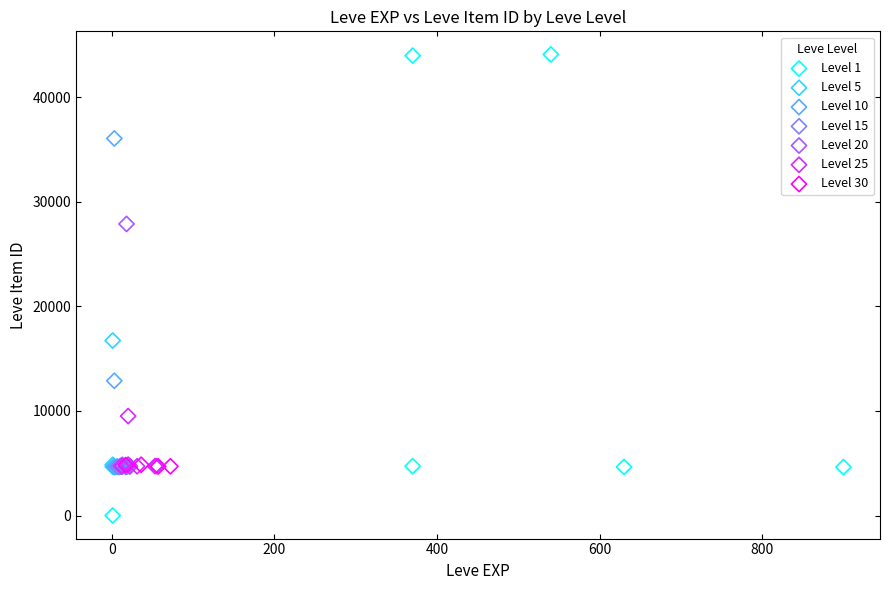

Which series contains the lowest Y value?

Level 1